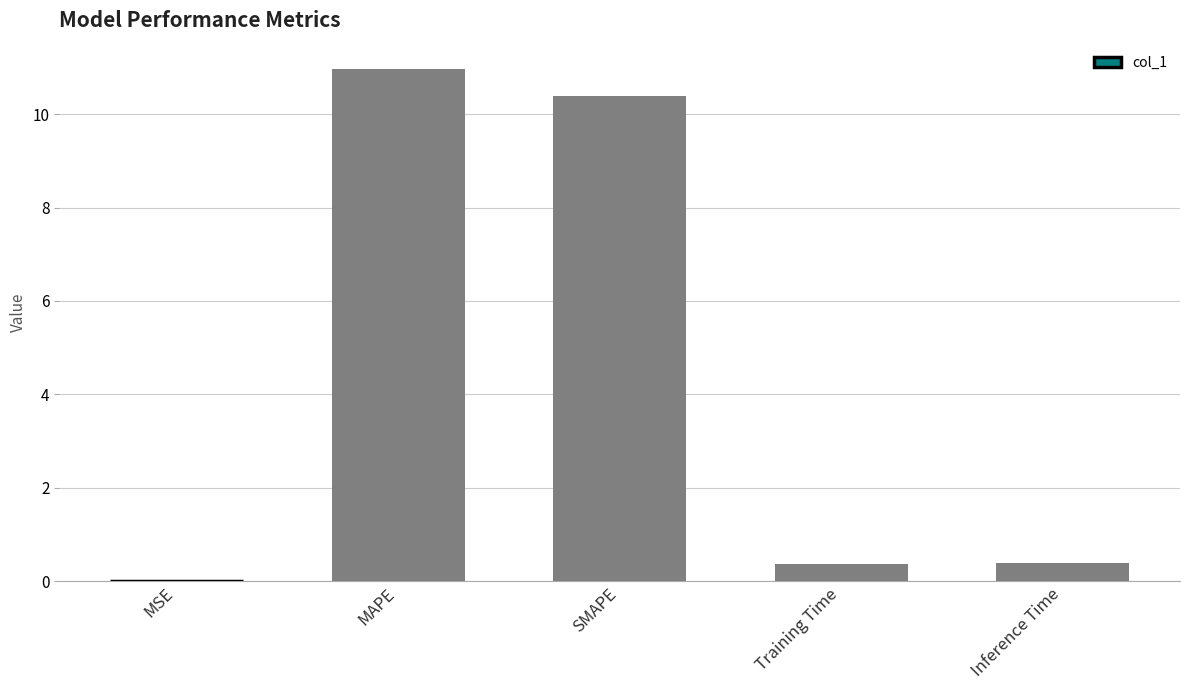

What is the change in value from SMAPE to Inference Time?

-10.0